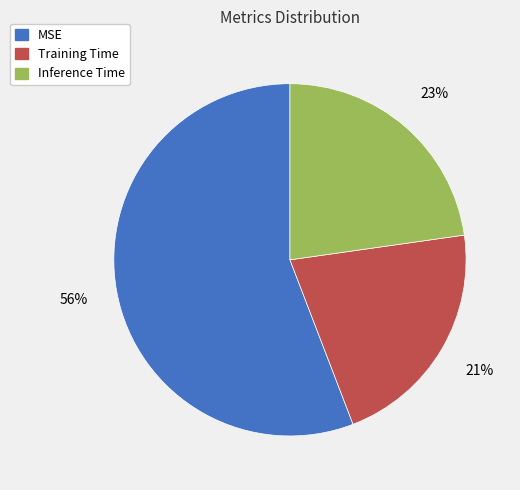

True or false: Inference Time accounts for 23% of the total.

True